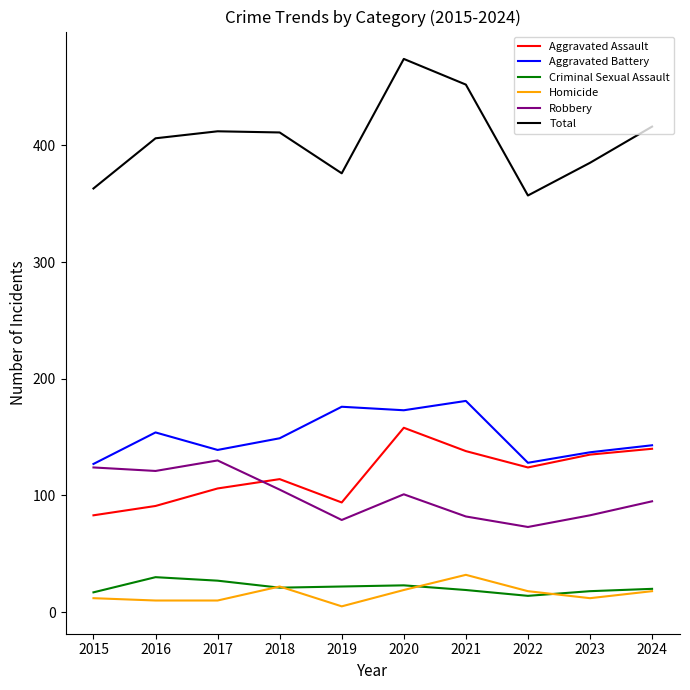

Which series has the largest total across all categories?

Total